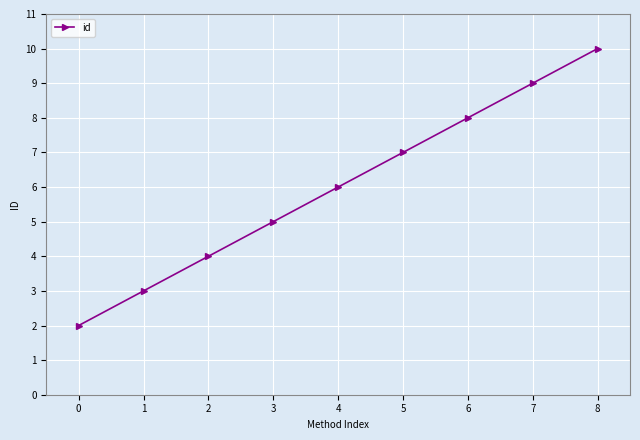

Where is the data nearest to the value 6?

4